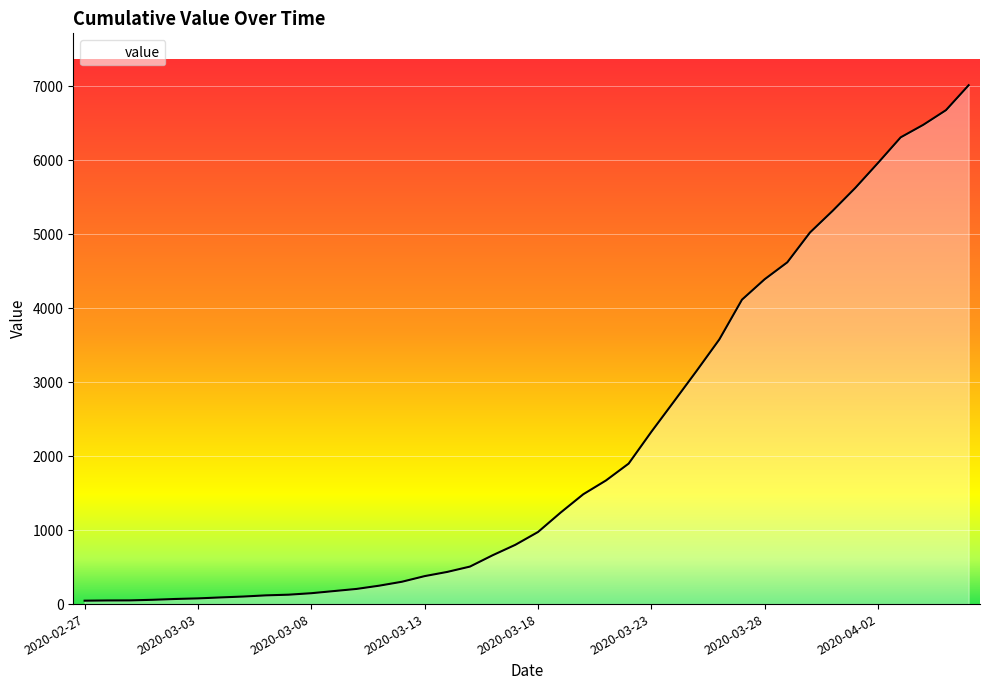

How many lines are shown in the chart?

1